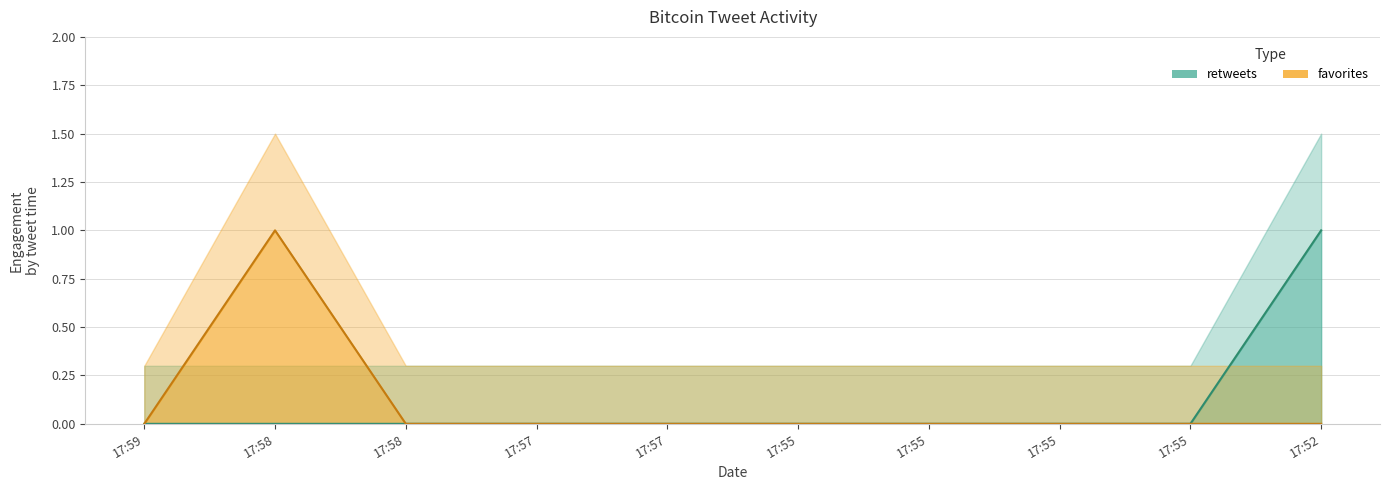

What is the total value across all series at 2013-08-18 17:58?

1